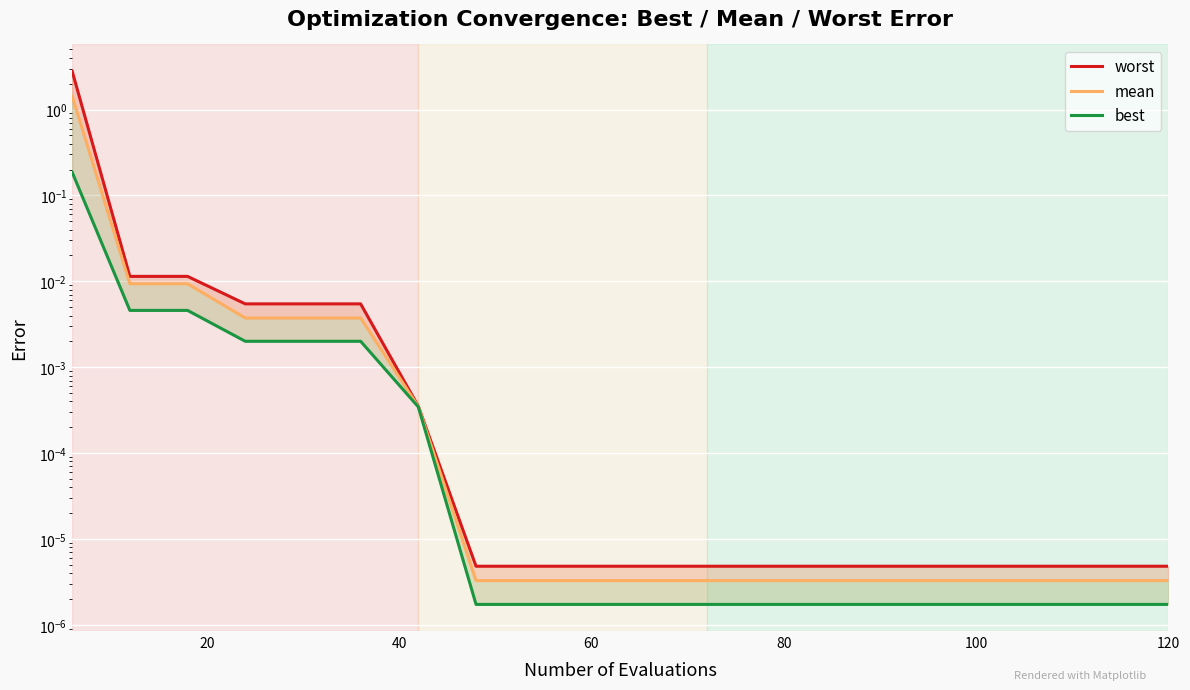

The value of mean at 20 is 0.0. True or false?

False